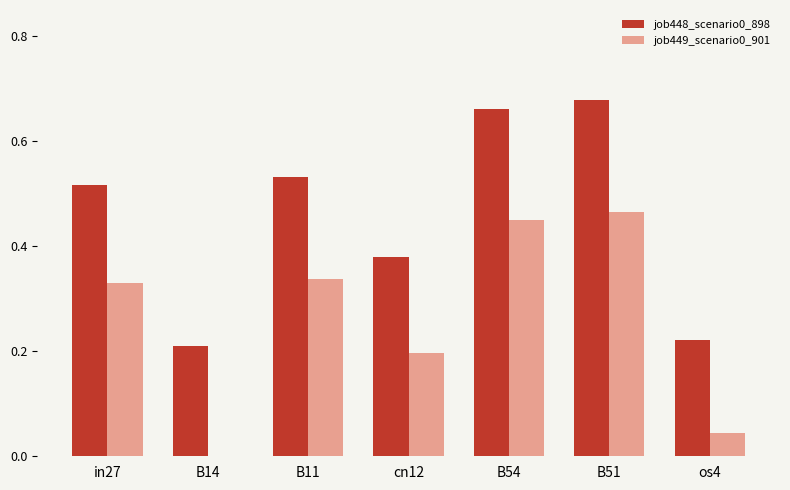

What is the sum of all job448_scenario0_898 values?

3.2